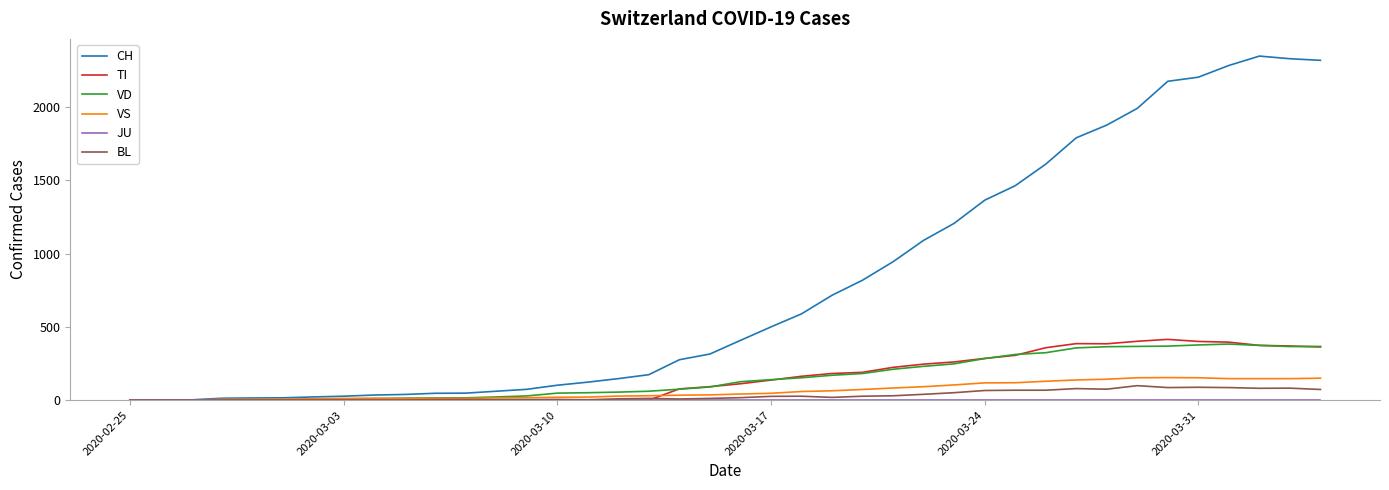

What is the maximum value for CH?

2349